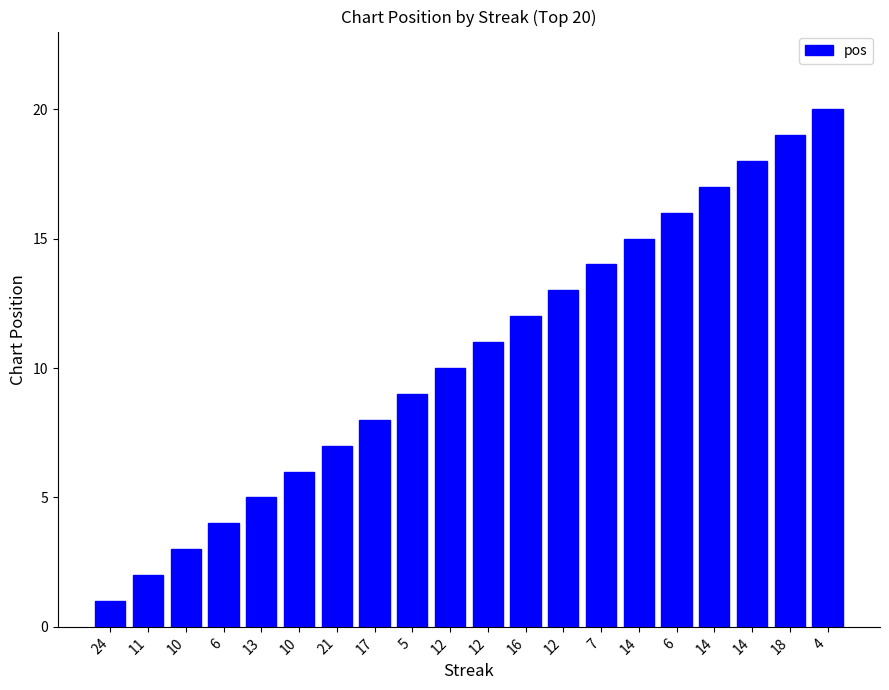

Is it true that the value at 4 is 20?

True